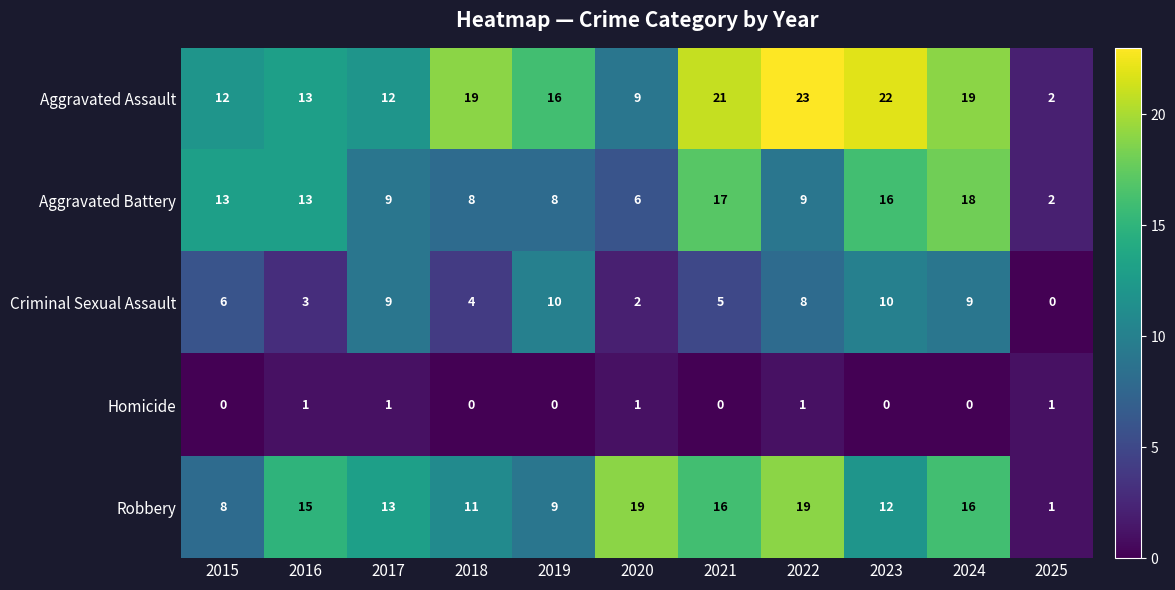

True or false: Robbery has a value of 0 at 2025.

False